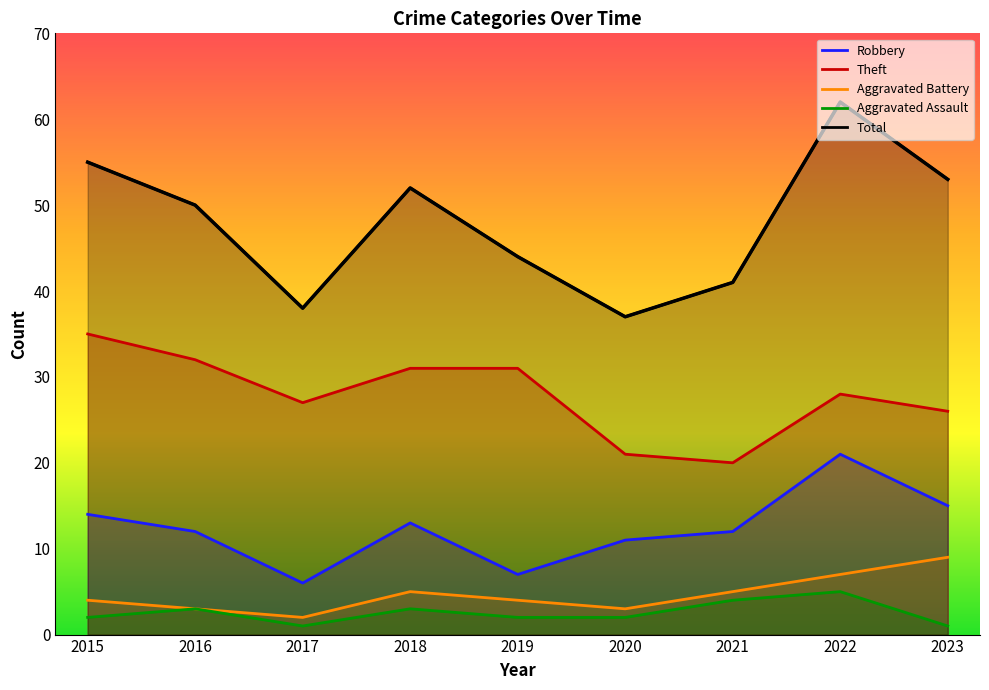

What is the total value across all series at 2016?

100